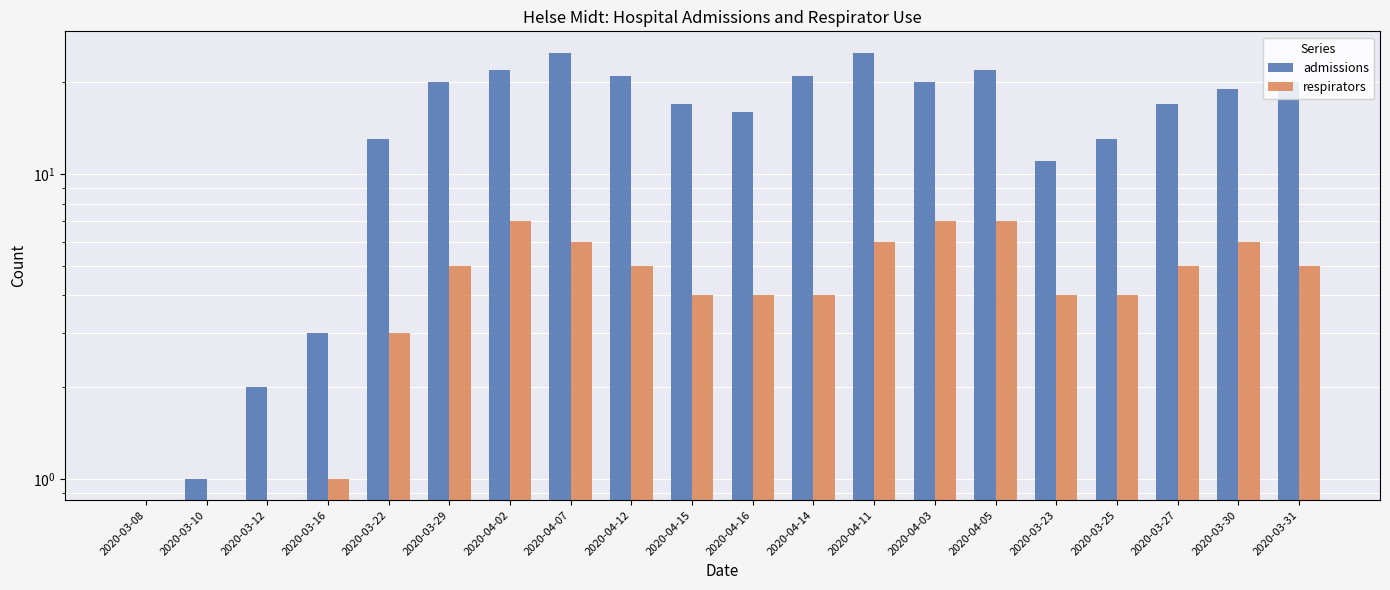

What is the approximate value of respirators at 2020-04-15?

4